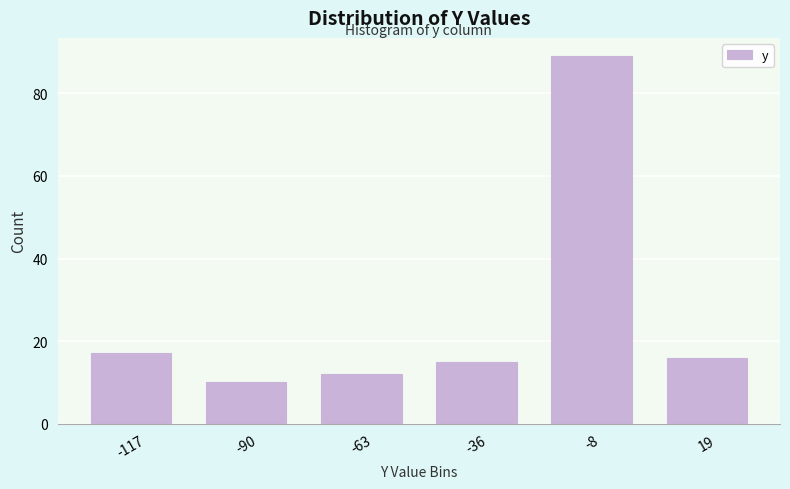

Reading left to right, transcribe all the data shown in this chart.

-117=17	-90=10	-63=12	-36=15	-8=89	19=16